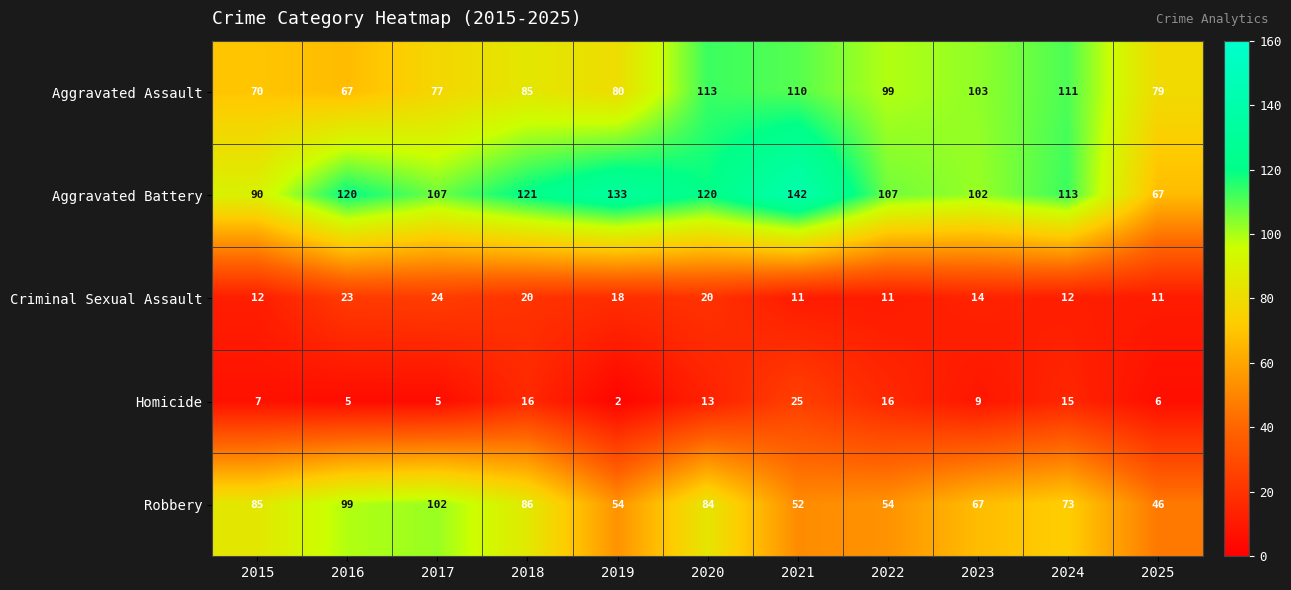

Read the Criminal Sexual Assault value at 2019, to the nearest 5.

20